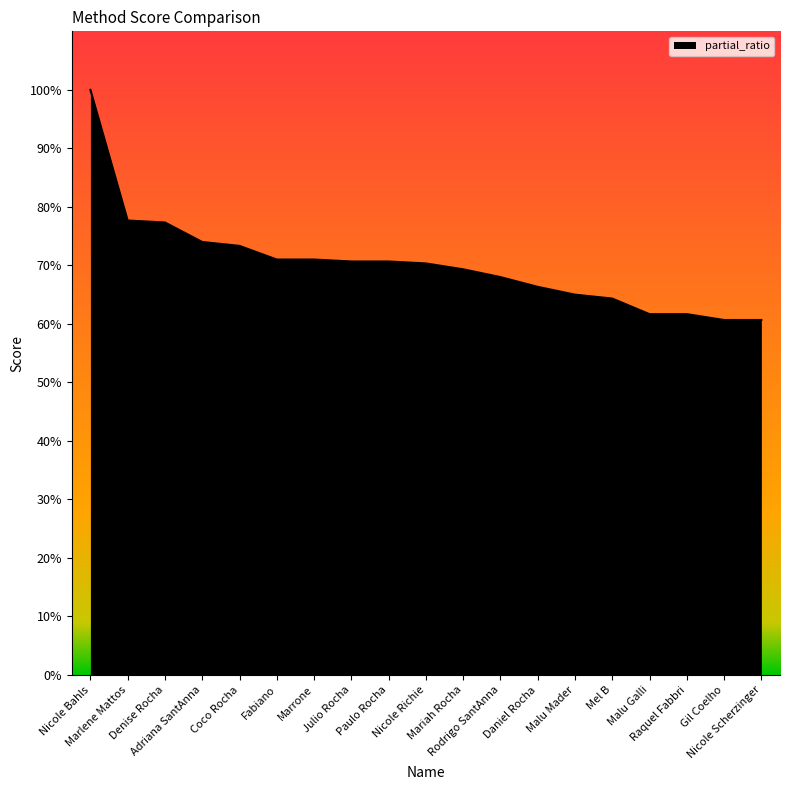

What is the smallest value displayed?

60.7